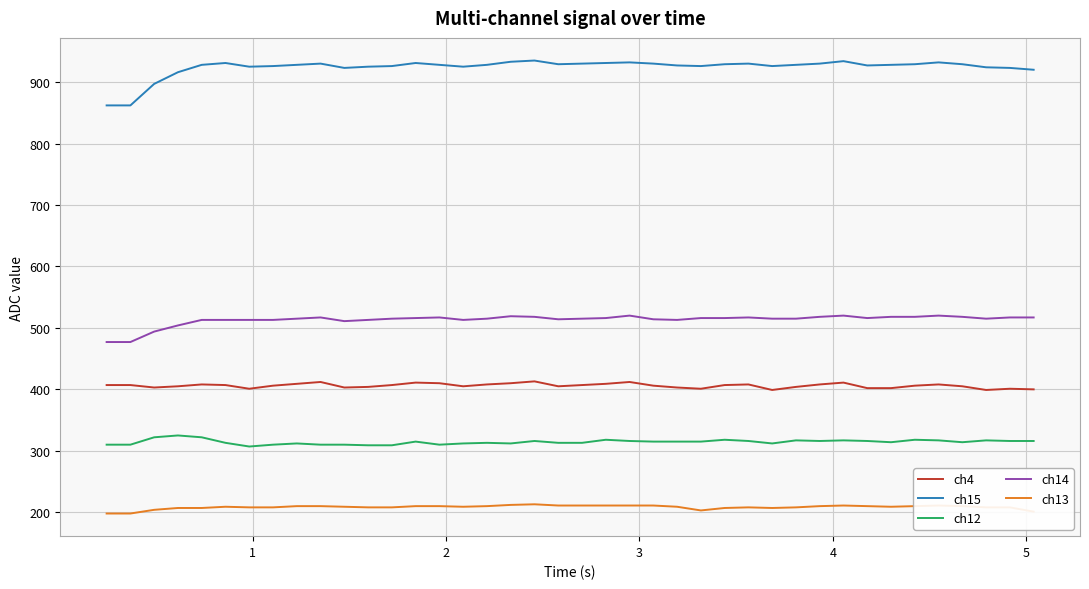

Rank the series by their maximum value, from lowest to highest.

ch13, ch12, ch4, ch14, ch15